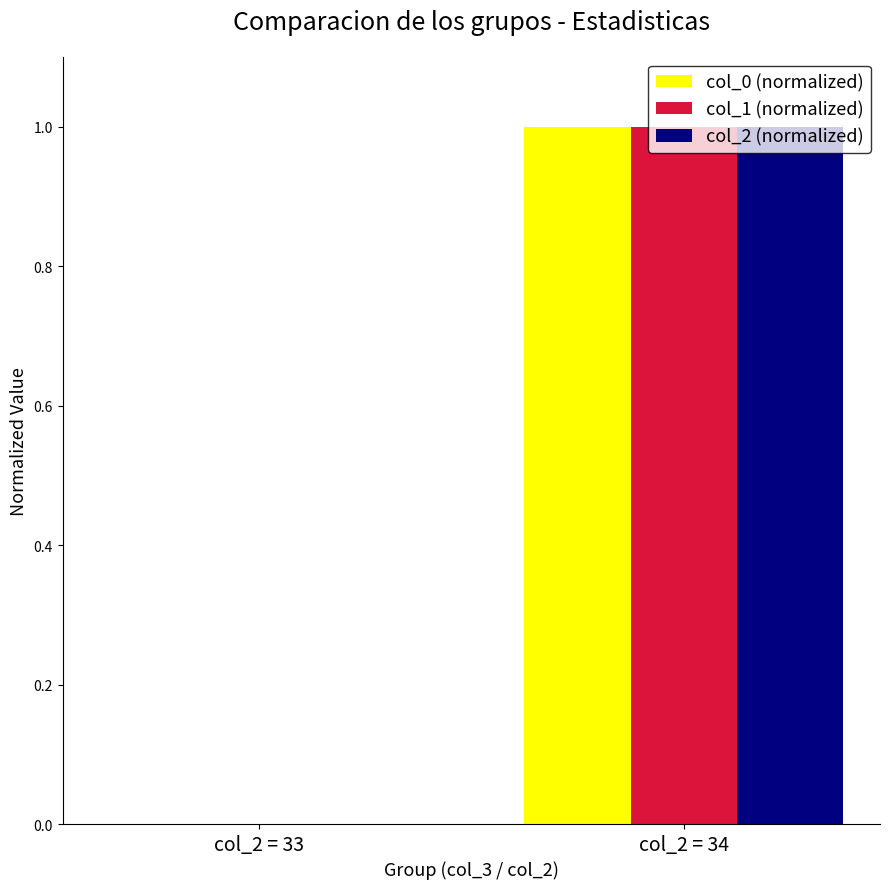

Which label corresponds to the largest value in the chart?

col_2 = 34